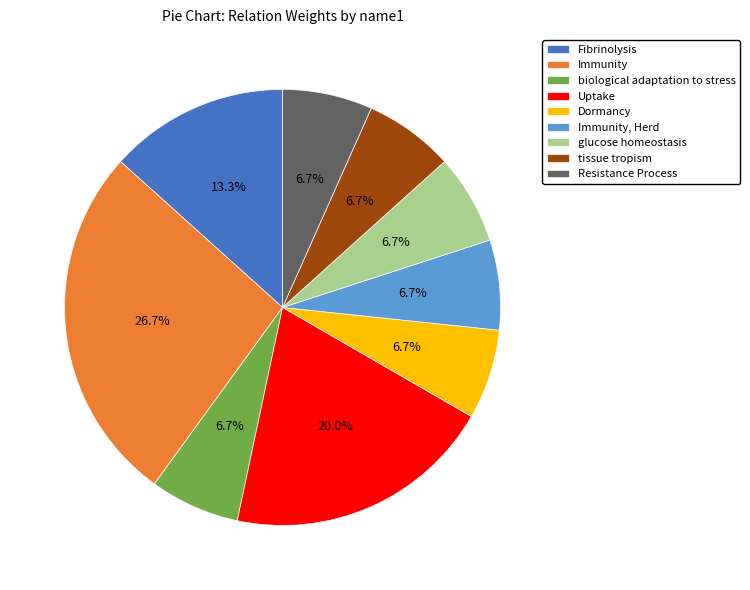

How much of the chart is everything except Resistance Process?

93.3%